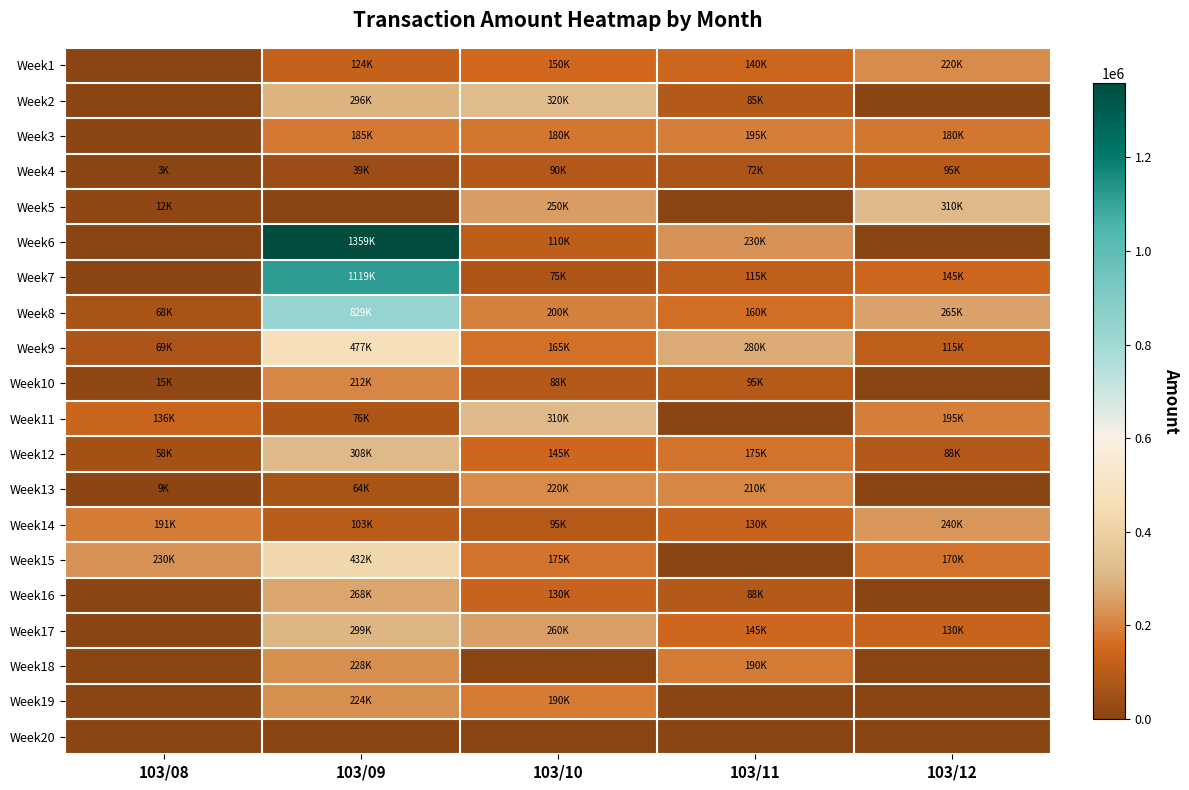

At how many categories does at least one series exceed 258981?

4